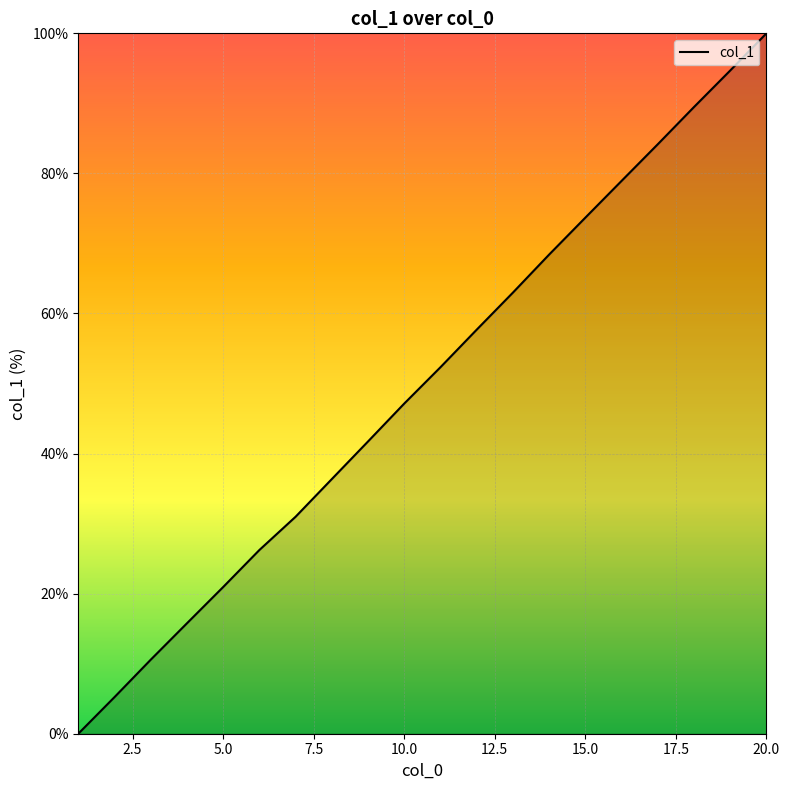

Reading left to right, transcribe all the data shown in this chart.

0.0	5.2	10.6	15.8	20.9	26.2	31.0	36.4	41.7	47.1	52.3	57.7	63.0	68.4	73.7	78.9	84.2	89.5	94.7	100.0